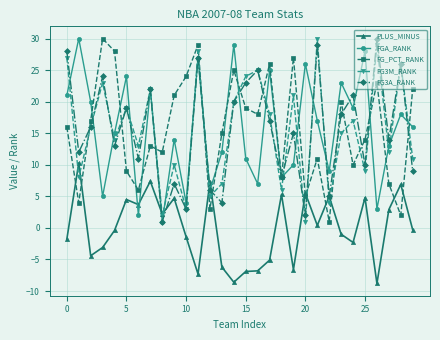

What are all the series names shown in the legend?

PLUS_MINUS, FGA_RANK, FG_PCT_RANK, FG3M_RANK, FG3A_RANK